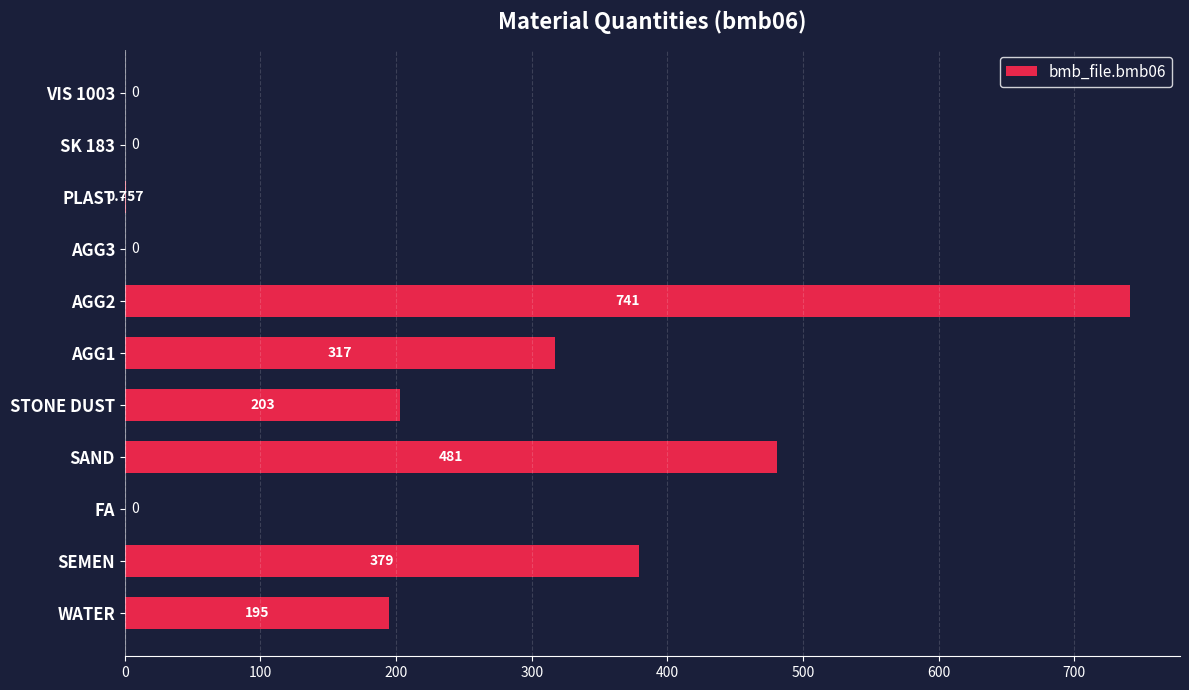

Between STONE DUST and PLAST, which is larger?

STONE DUST